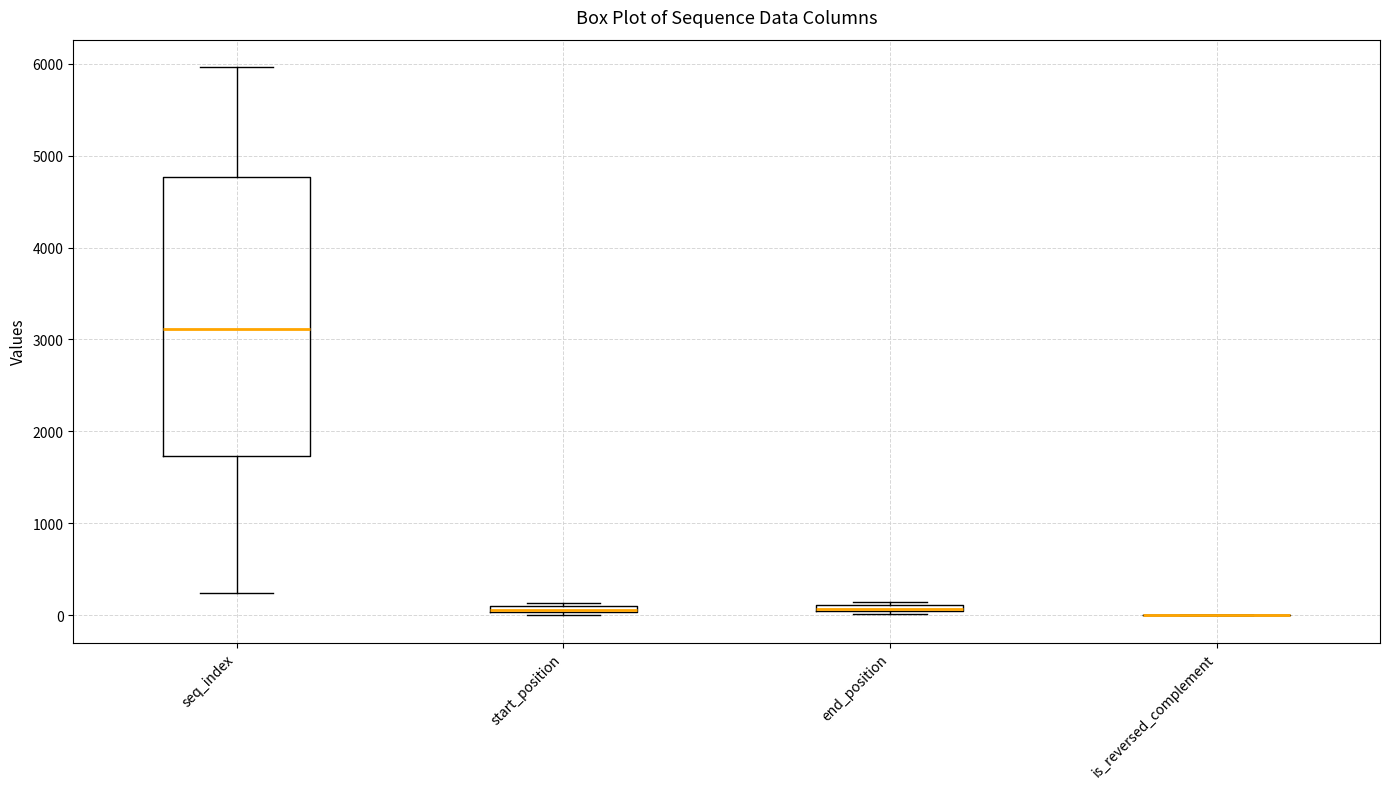

Where is the lower edge of the box for end_position on the y-axis? The values are not printed on the chart, so give them approximately, as read against the axis.

0